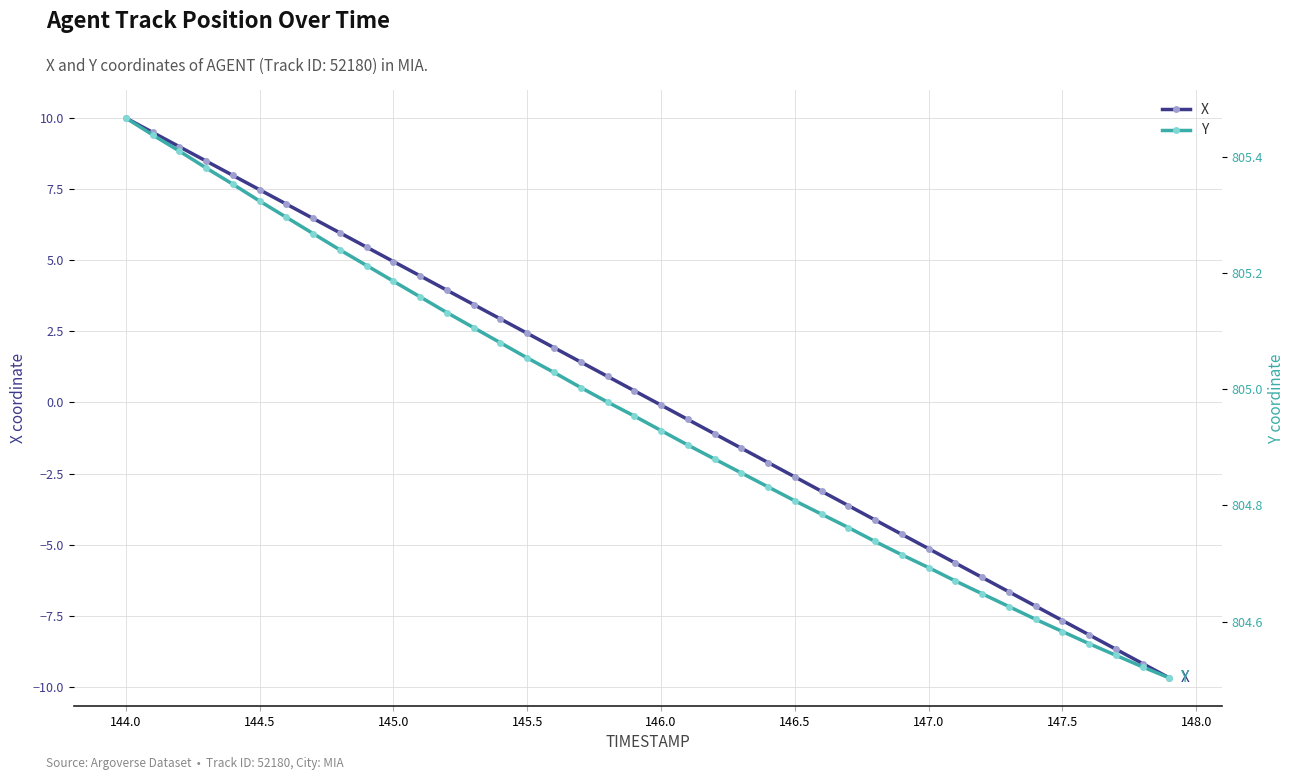

Count the number of categories in the chart.

40